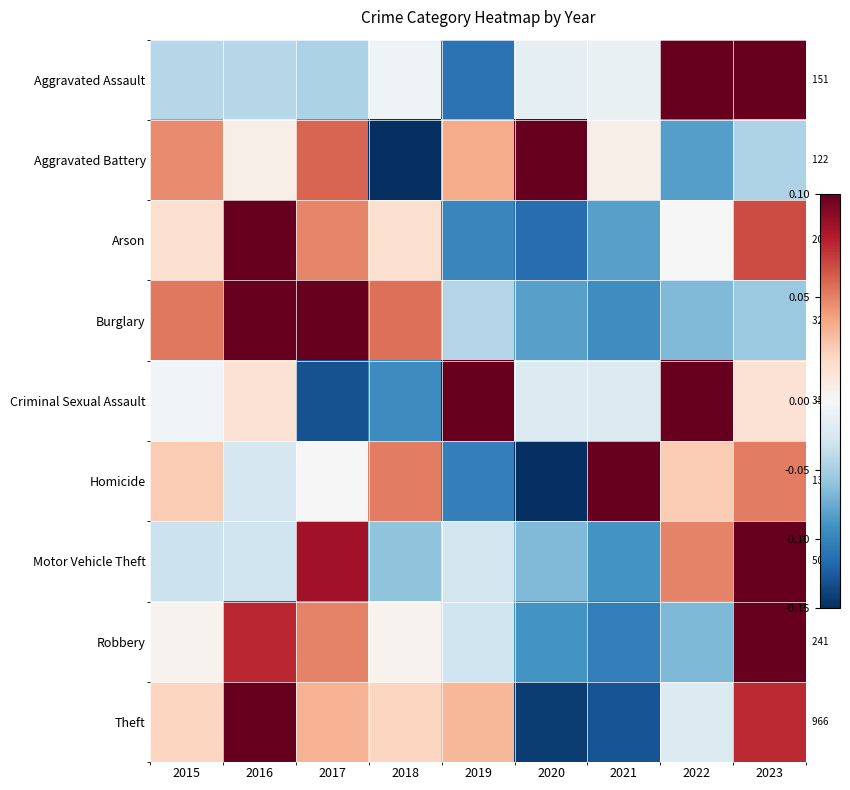

Is it true that Aggravated Assault equals -0.1 at 2015?

False